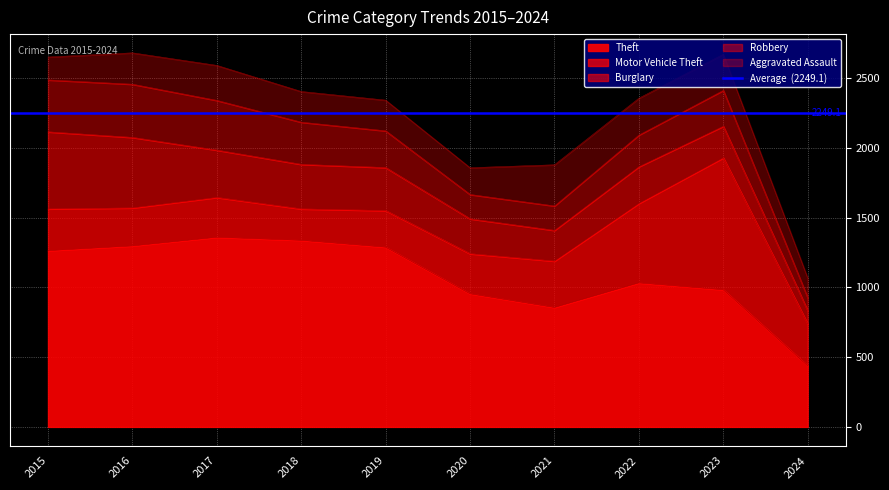

At which label does Theft reach its minimum?

2024